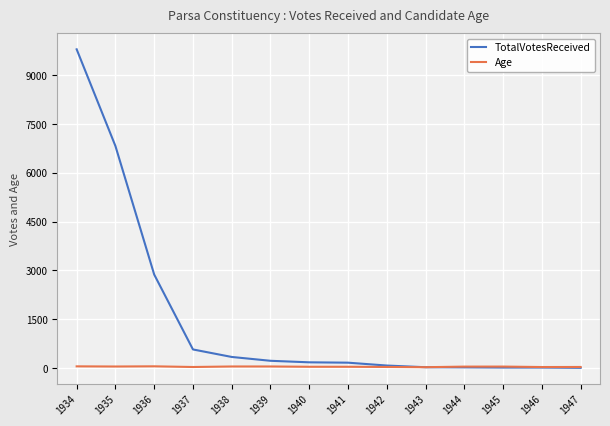

Which series has the largest range (max minus min)?

TotalVotesReceived